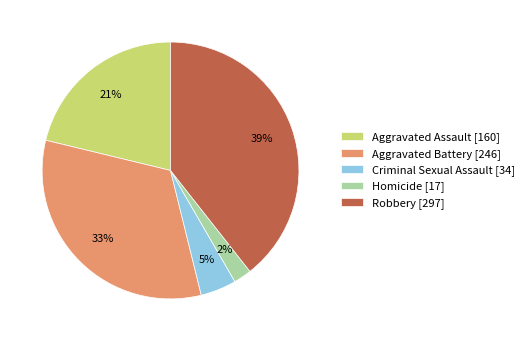

Is Aggravated Assault the majority of the pie?

No